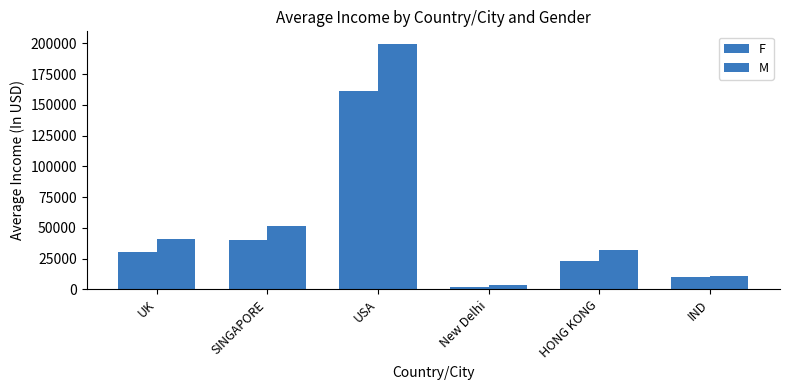

Where is F nearest to the value 81499?

SINGAPORE